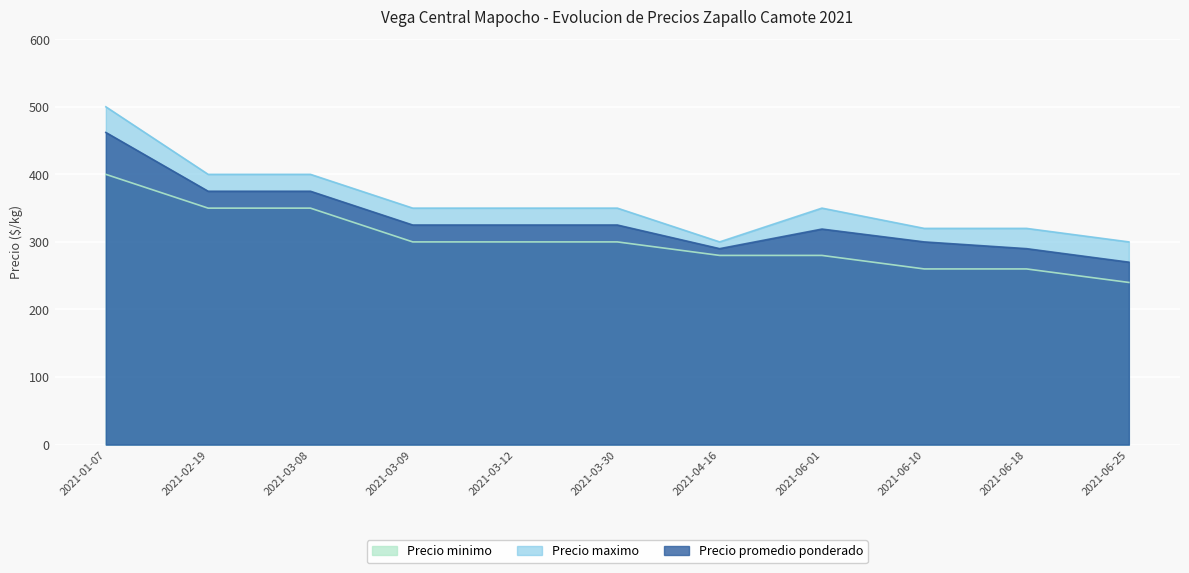

List the series in order of their overall mean, lowest first.

Precio minimo, Precio promedio ponderado, Precio maximo